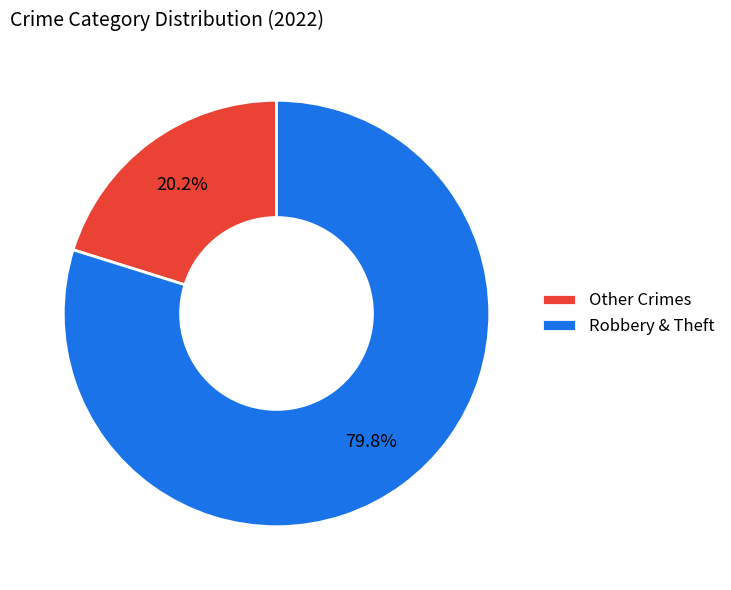

What percentage do Robbery & Theft and Other Crimes together represent?

100.0%